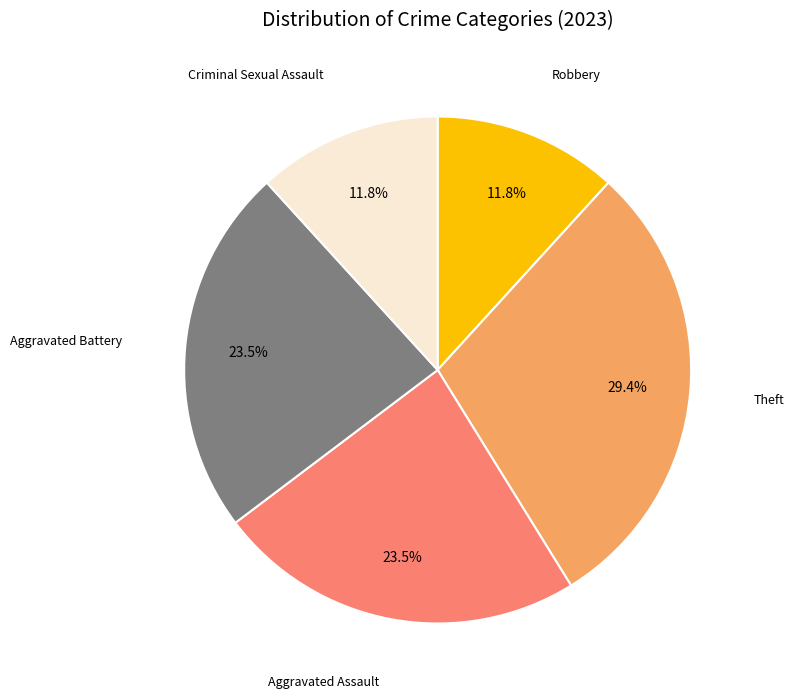

Is there any slice that represents more than half of the pie?

No